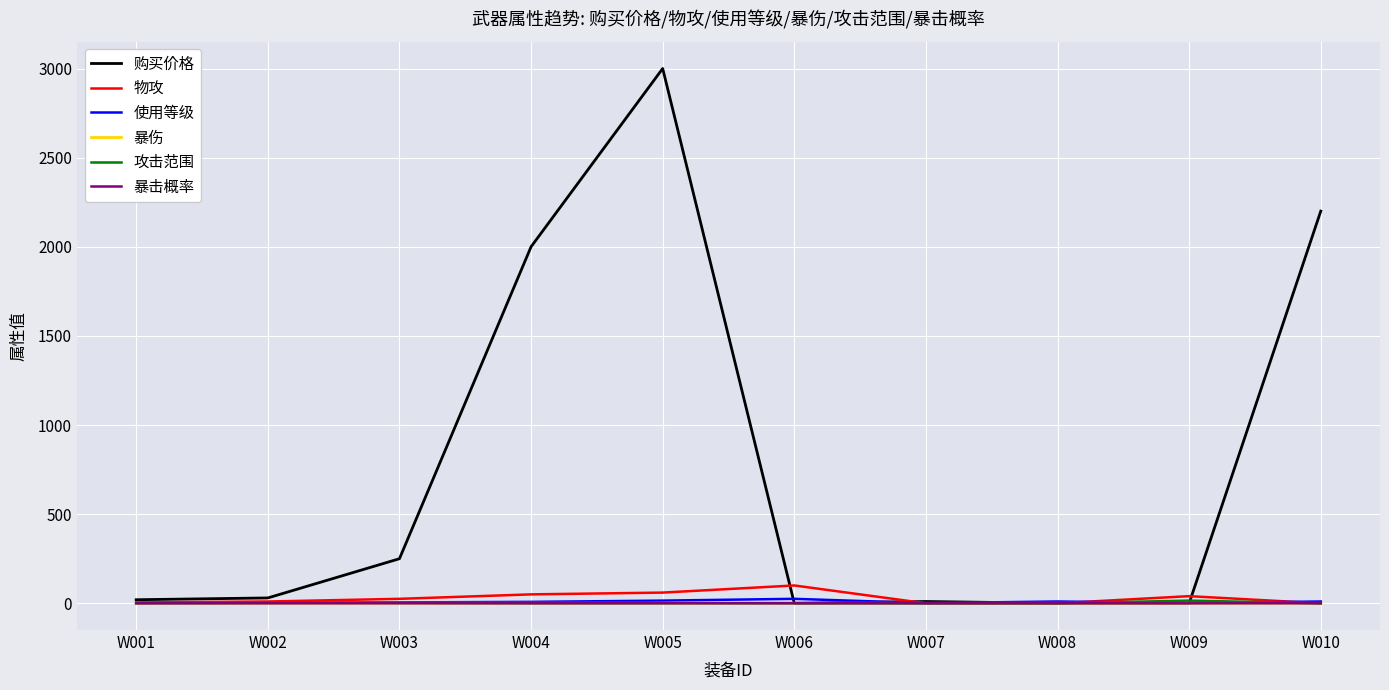

What is the difference between the maximum and second lowest values in the 暴击概率 series?

0.2